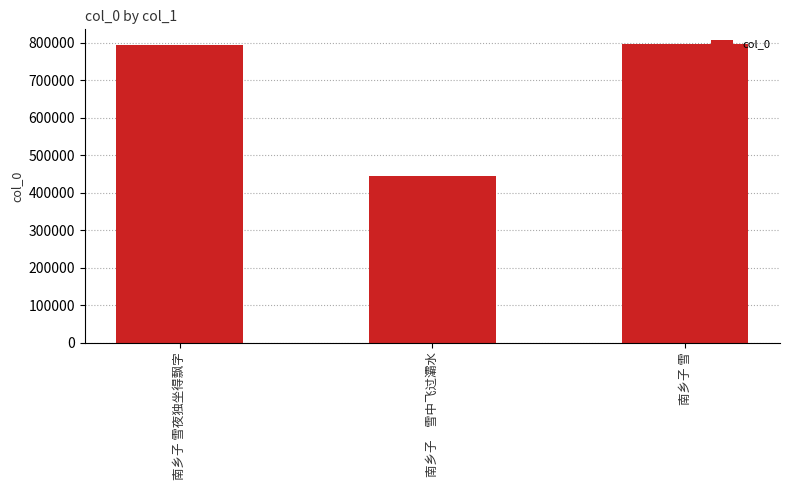

What is the value of the 2nd bar from the left?

443601